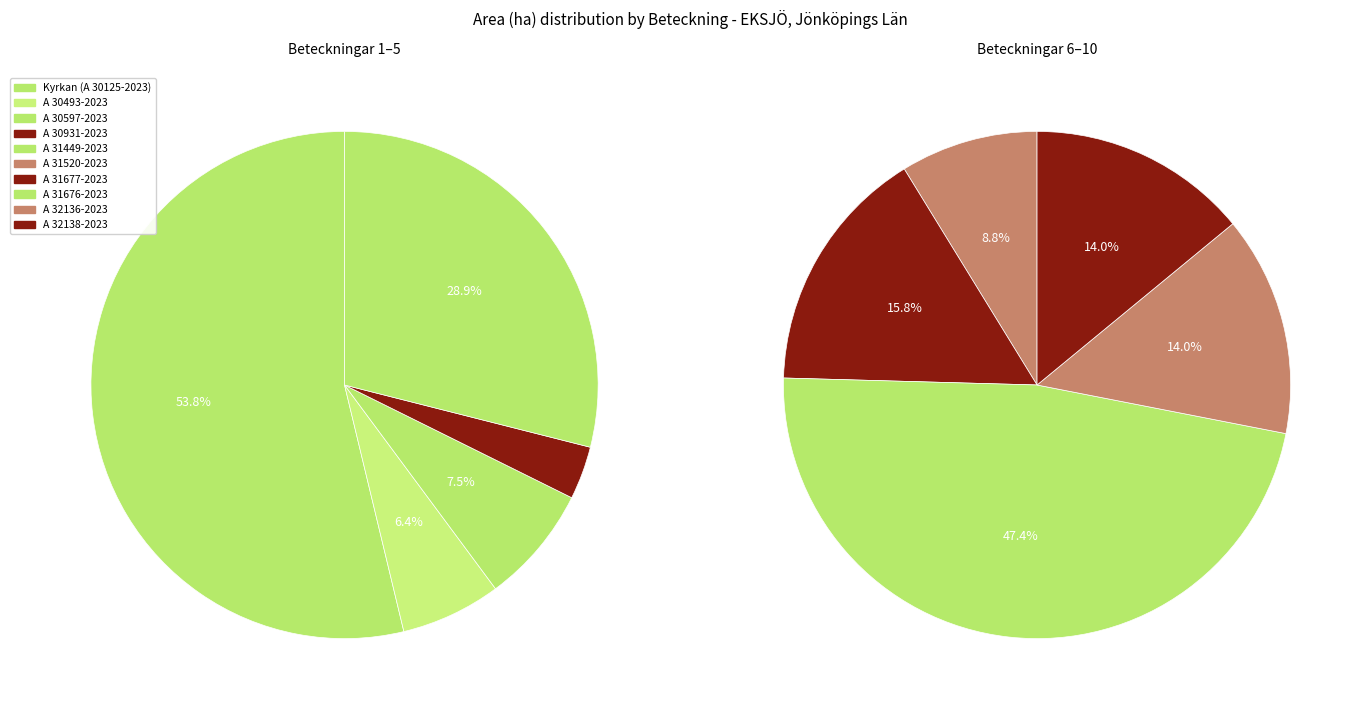

Between A 30125-2023 and A 30597-2023, which is larger?

A 30125-2023